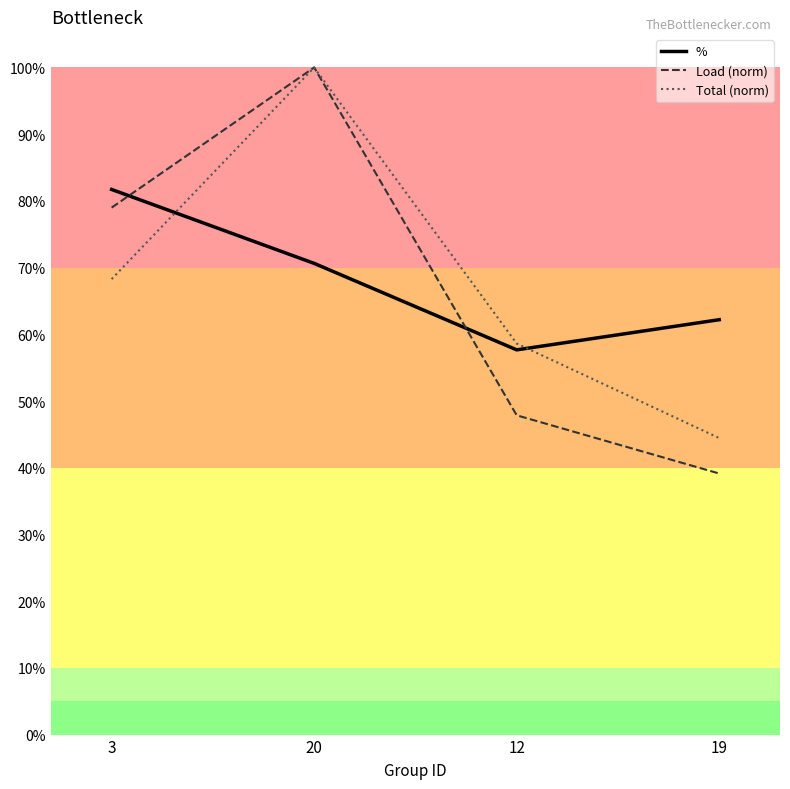

At how many categories does at least one series exceed 0?

4